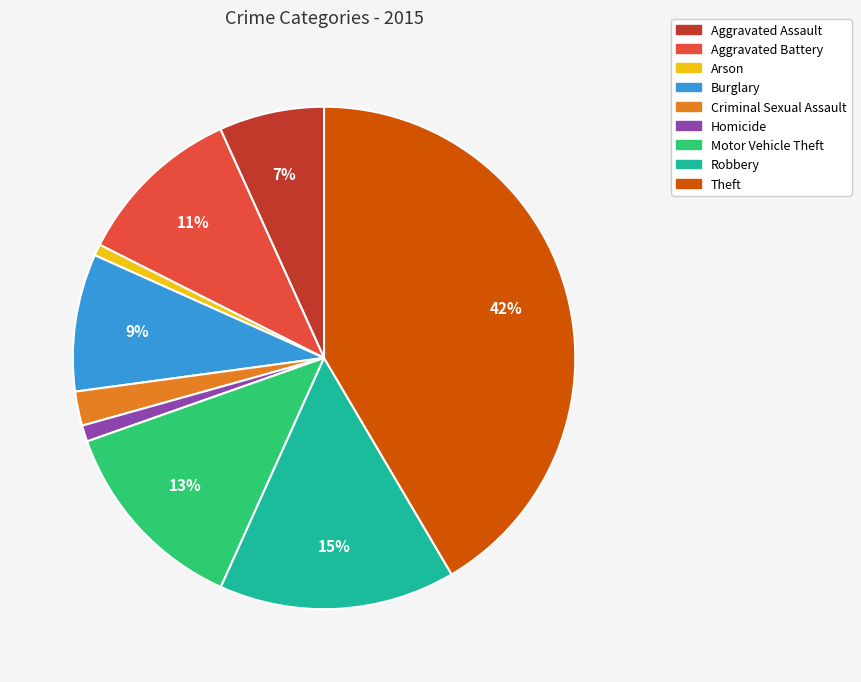

Do Robbery and Arson together represent more than half of the pie?

No